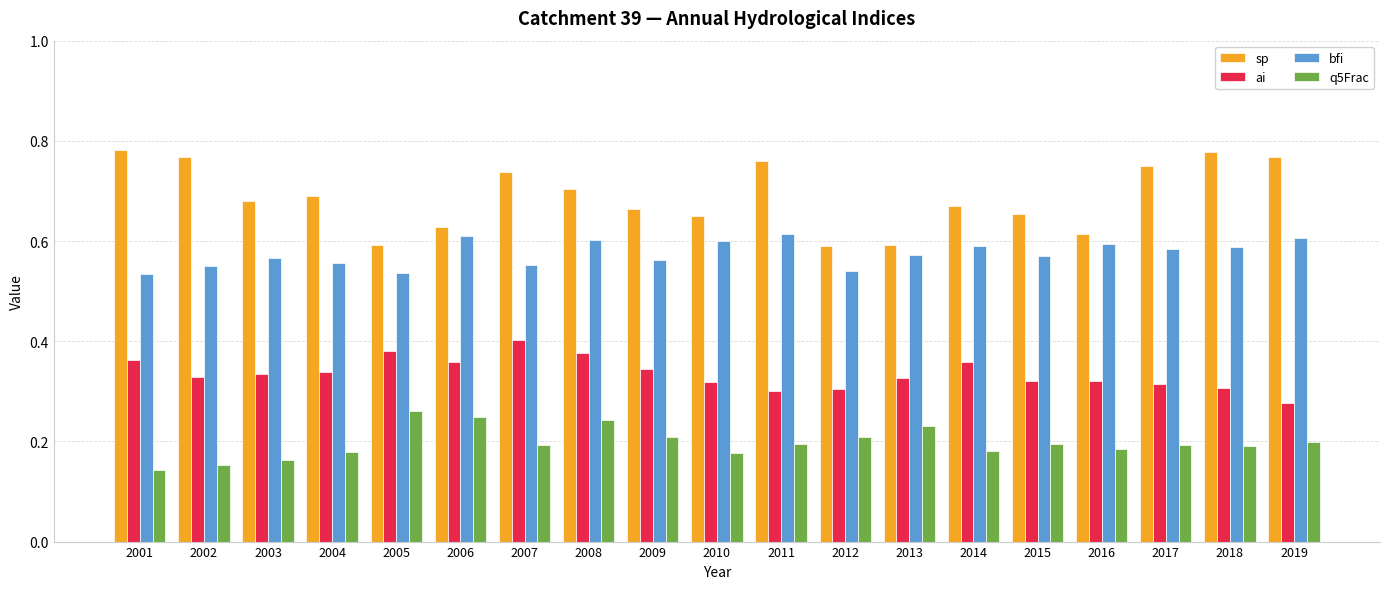

At how many categories does at least one series exceed 0?

19